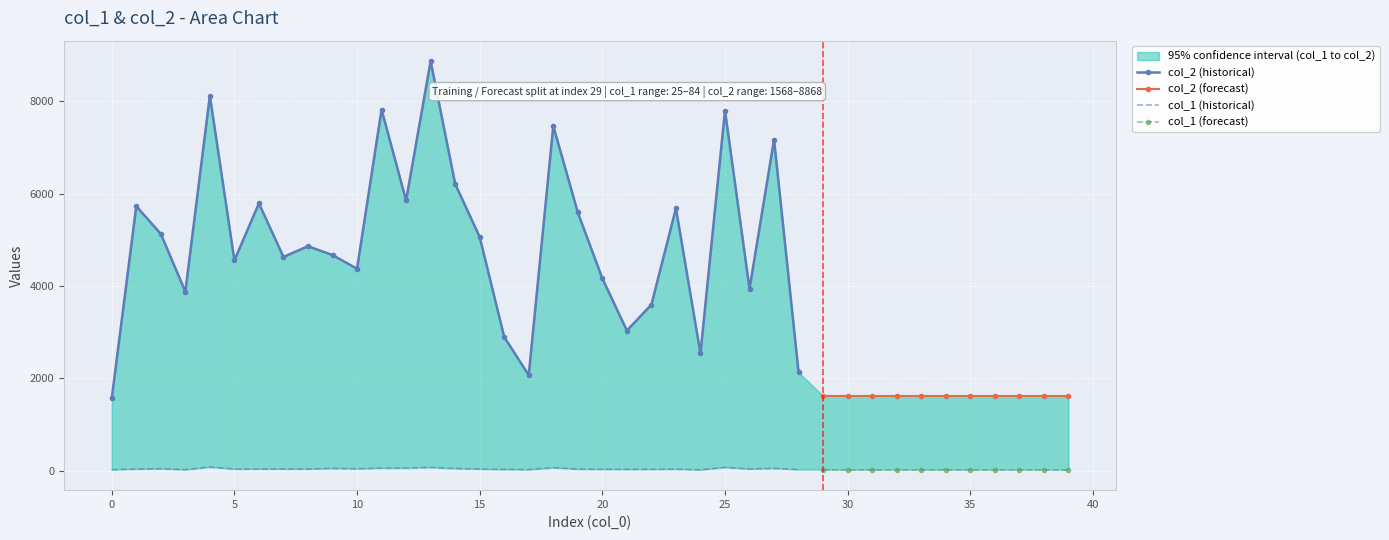

What is the average value of the col_2 series?

4077